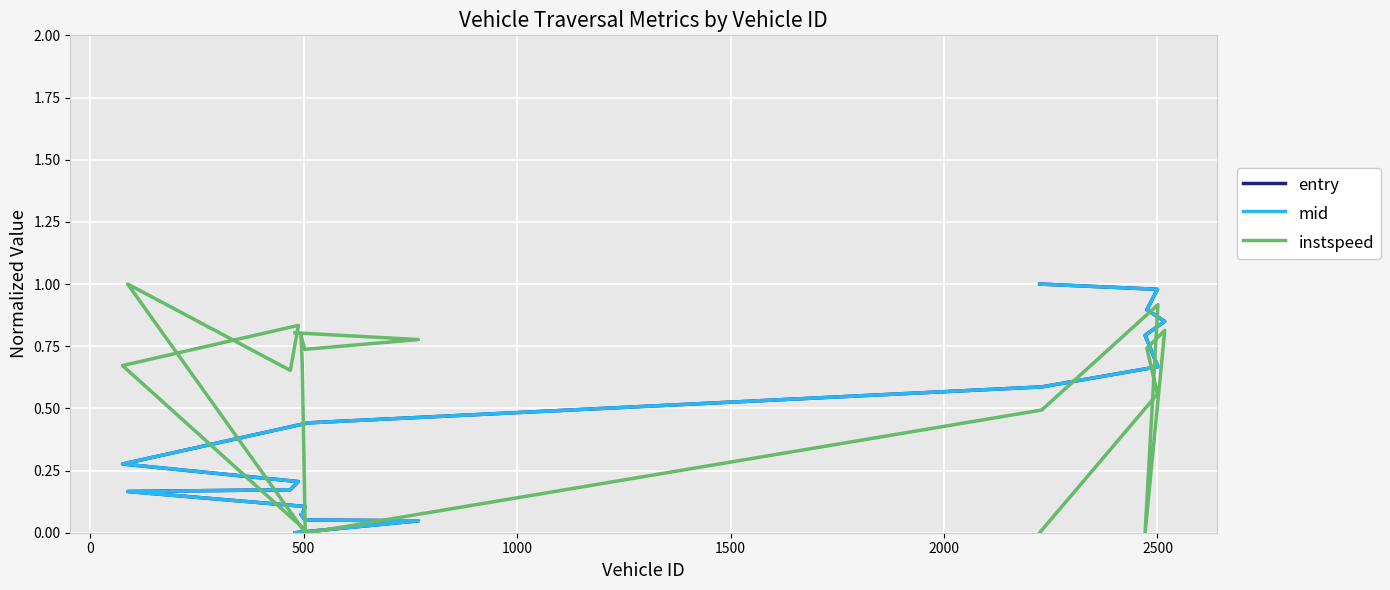

True or false: entry and instspeed cross at least once.

True